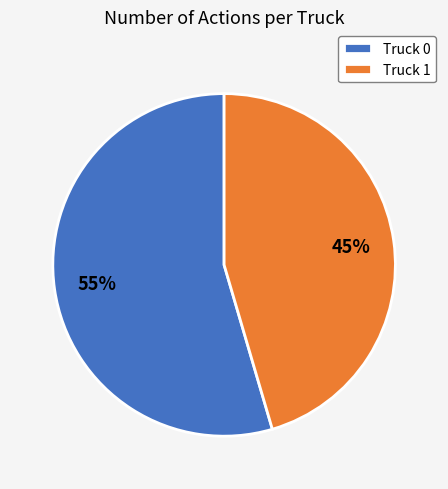

Which slice represents more than half of the pie?

Truck 0